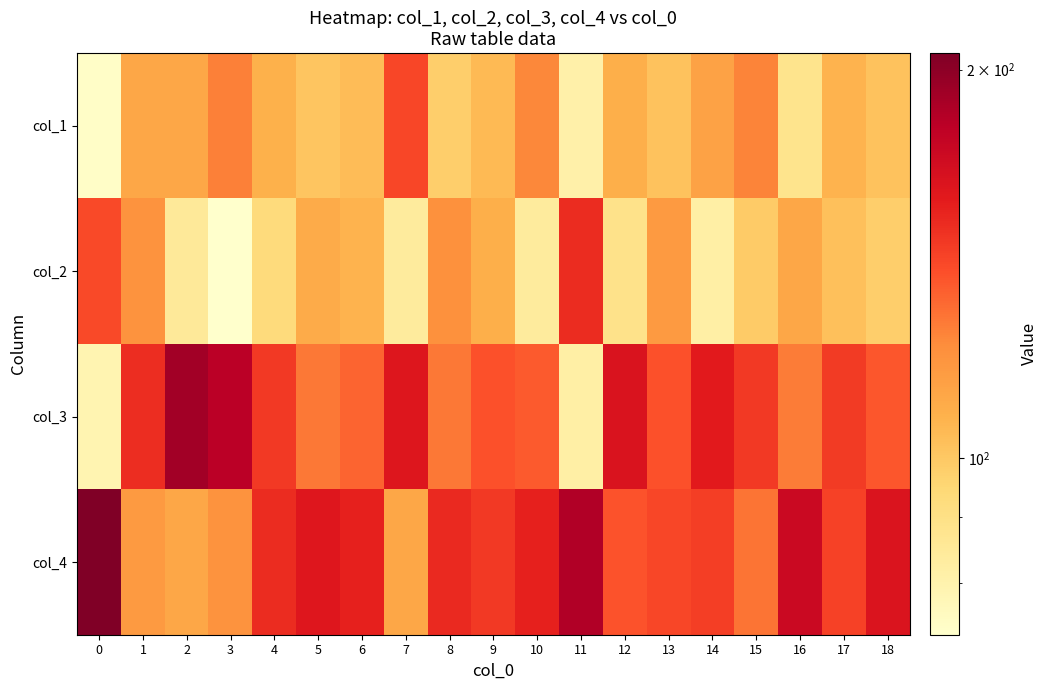

Reading left to right, list all the values displayed in this chart.

col_1: 0=74	1=112	2=112	3=126	4=108	5=101	6=104	7=142	8=98	9=105	10=124	11=81	12=109	13=102	14=114	15=125	16=88	17=107	18=102
col_2: 0=141	1=120	2=85	3=73	4=93	5=110	6=107	7=84	8=121	9=109	10=84	11=152	12=89	13=117	14=82	15=99	16=112	17=103	18=98
col_3: 0=79	1=151	2=191	3=181	4=147	5=128	6=133	7=162	8=128	9=139	10=136	11=82	12=164	13=139	14=159	15=147	16=127	17=146	18=137
col_4: 0=206	1=117	2=112	3=120	4=152	5=161	6=156	7=112	8=153	9=147	10=156	11=185	12=138	13=142	14=145	15=129	16=173	17=144	18=163